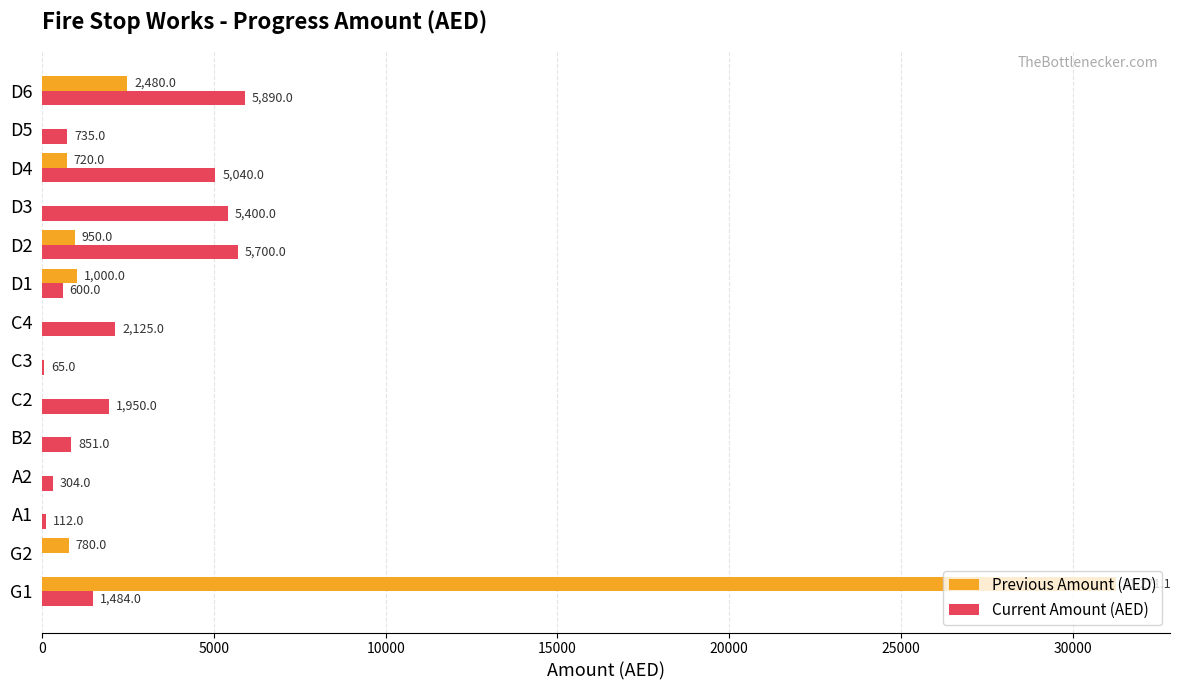

What is the sum of all Previous Amount (AED) values?

37201.1